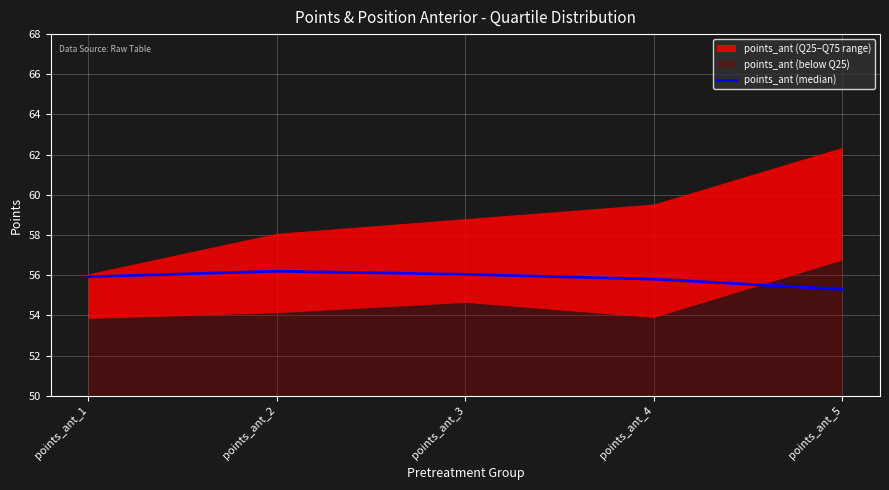

Reading left to right, transcribe all the data shown in this chart.

points_ant_1=55.9	points_ant_2=56.2	points_ant_3=56.0	points_ant_4=55.8	points_ant_5=55.3